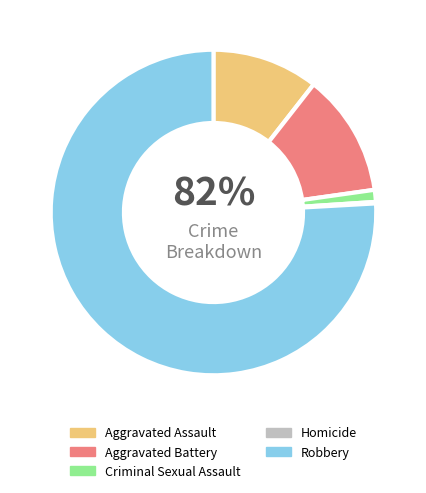

Count the number of slices in the pie.

5